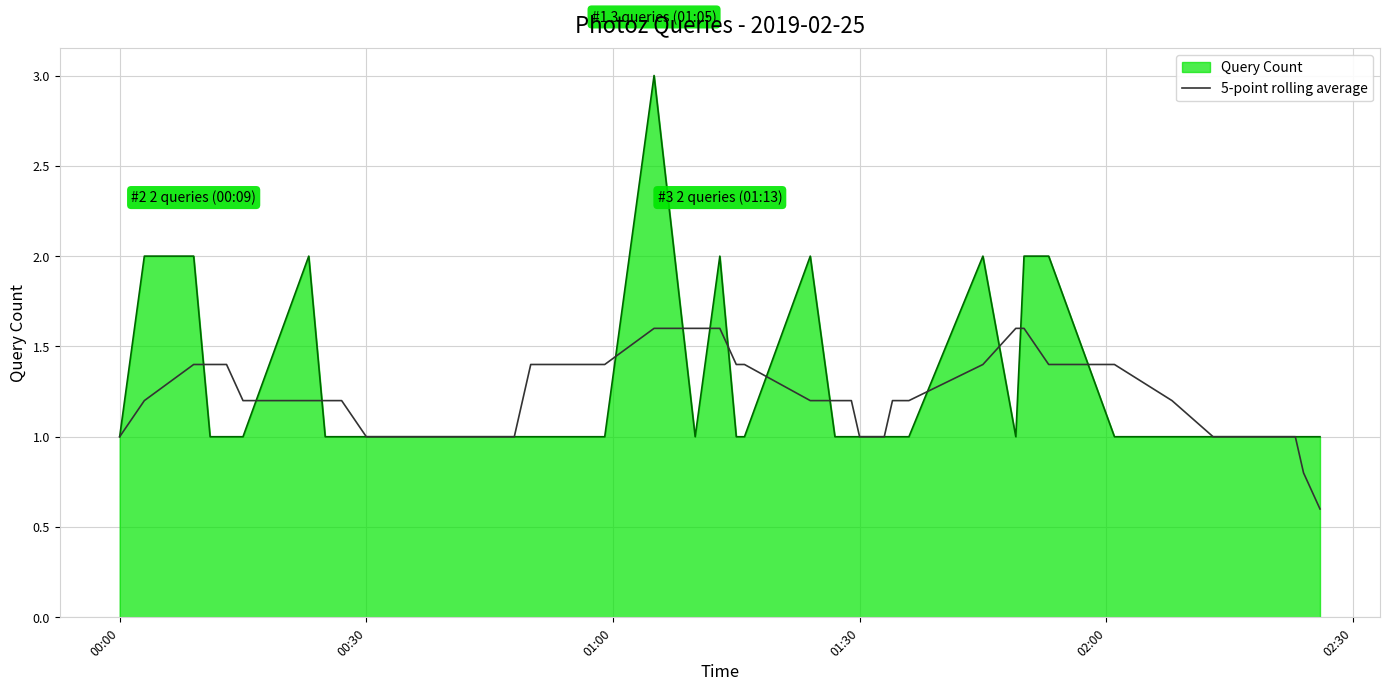

Which series has the widest spread of values?

Query Count